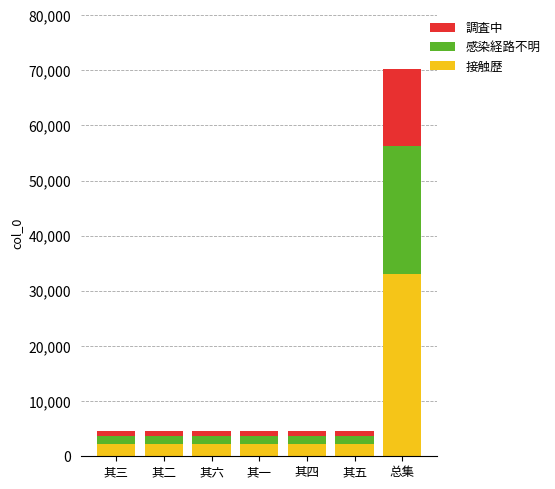

How many distinct data groups are displayed?

3